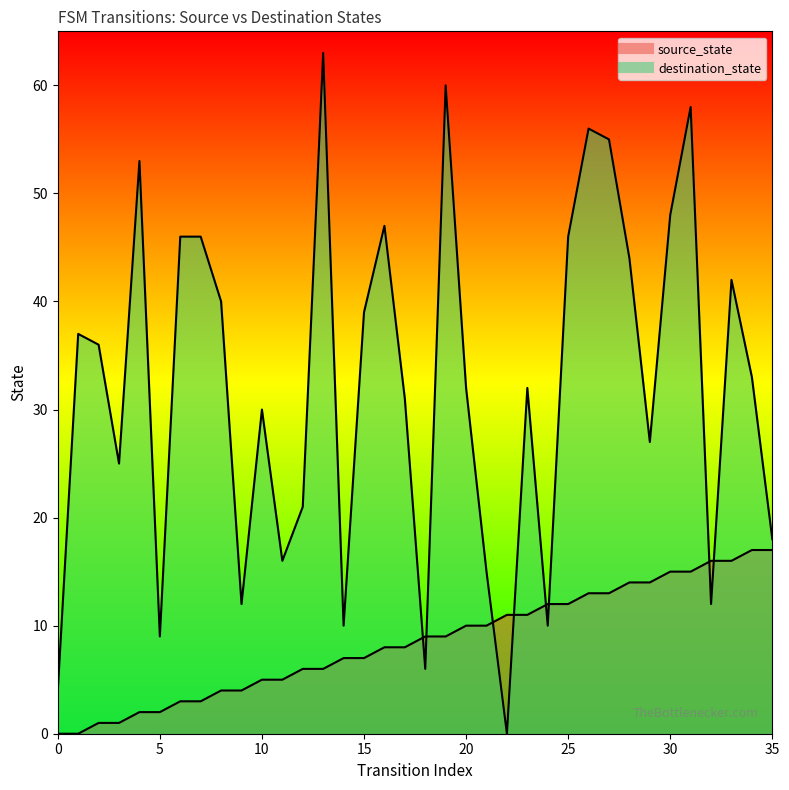

What is the value of the destination_state point at the 19th from the left?

6